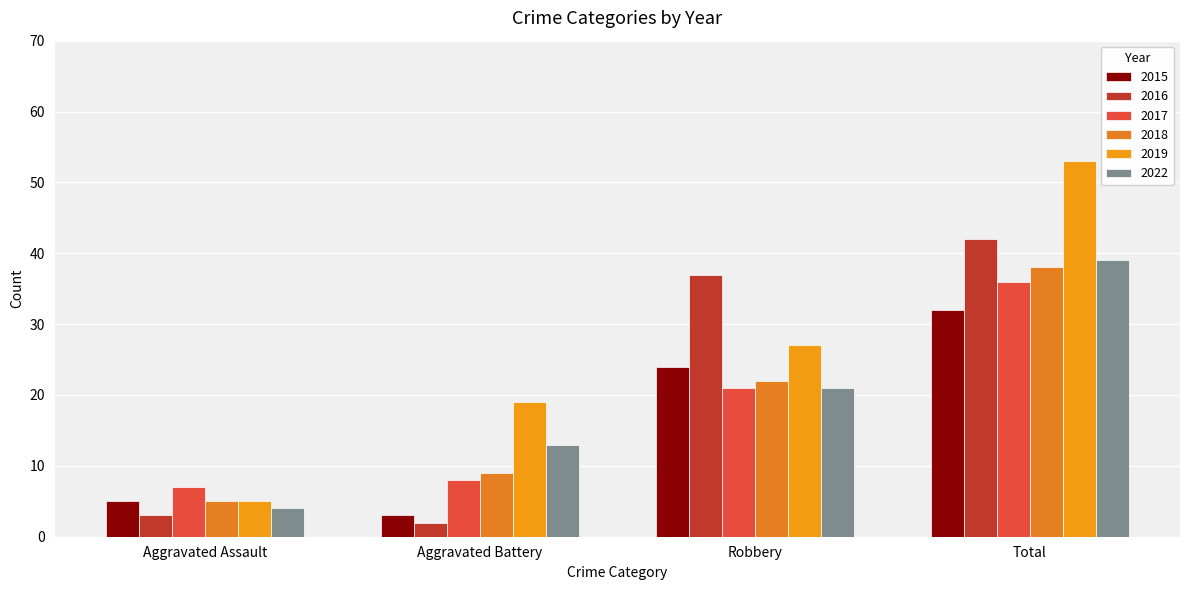

What is the maximum value shown in the chart?

53